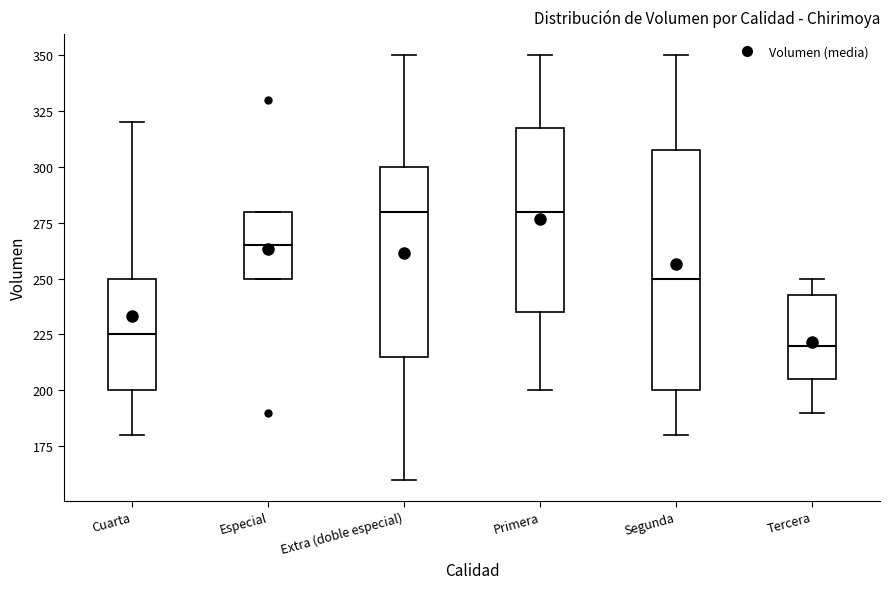

Which box has the lowest median line?

Tercera